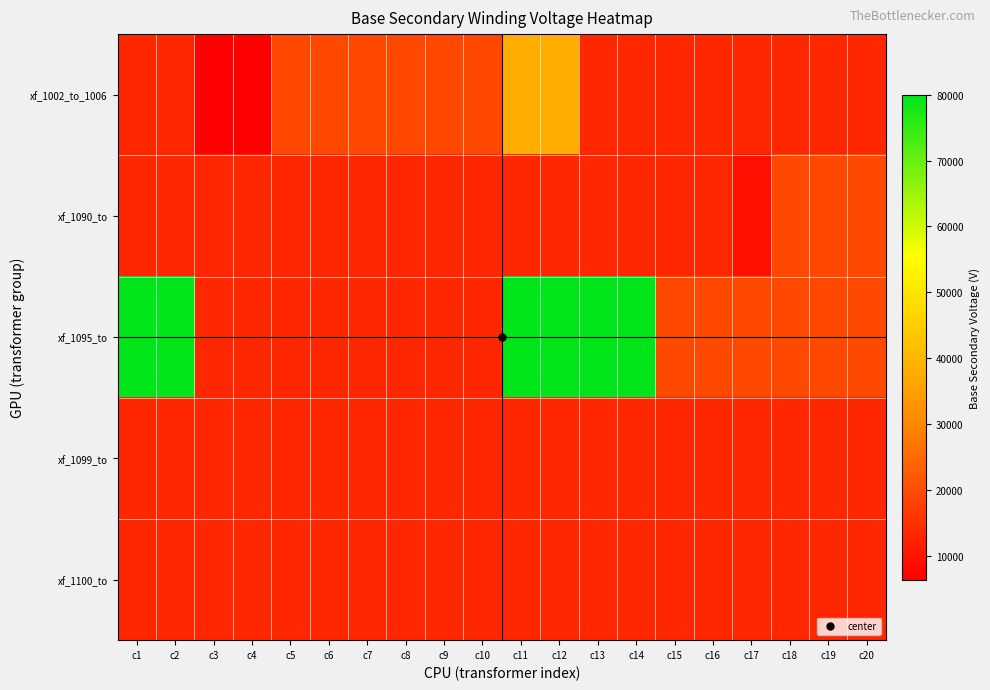

Reading left to right, list all the values displayed in this chart.

xf_1002_to_1006: c1=13279.1	c2=13279.1	c3=6350.9	c4=6350.9	c5=19052.6	c6=19052.6	c7=19052.6	c8=19052.6	c9=19052.6	c10=19052.6	c11=38105.1	c12=38105.1	c13=13279.1	c14=13279.1	c15=13279.1	c16=13279.1	c17=13279.1	c18=13279.1	c19=13279.1	c20=13279.1
xf_1090_to: c1=13279.1	c2=13279.1	c3=13279.1	c4=13279.1	c5=13279.1	c6=13279.1	c7=13279.1	c8=13279.1	c9=13279.1	c10=13279.1	c11=13279.1	c12=13279.1	c13=13279.1	c14=13279.1	c15=13279.1	c16=13279.1	c17=9237.6	c18=19052.6	c19=19052.6	c20=19052.6
xf_1095_to: c1=80020.7	c2=80020.7	c3=13279.1	c4=13279.1	c5=13279.1	c6=13279.1	c7=13279.1	c8=13279.1	c9=13279.1	c10=13279.1	c11=80020.7	c12=80020.7	c13=80020.7	c14=80020.7	c15=19052.6	c16=19052.6	c17=19052.6	c18=19052.6	c19=19052.6	c20=19052.6
xf_1099_to: c1=13279.1	c2=13279.1	c3=13279.1	c4=13279.1	c5=13279.1	c6=13279.1	c7=13279.1	c8=13279.1	c9=13279.1	c10=13279.1	c11=13279.1	c12=13279.1	c13=13279.1	c14=13279.1	c15=13279.1	c16=13279.1	c17=13279.1	c18=13279.1	c19=13279.1	c20=13279.1
xf_1100_to: c1=13279.1	c2=13279.1	c3=13279.1	c4=13279.1	c5=13279.1	c6=13279.1	c7=13279.1	c8=13279.1	c9=13279.1	c10=13279.1	c11=13279.1	c12=13279.1	c13=13279.1	c14=13279.1	c15=13279.1	c16=13279.1	c17=13279.1	c18=13279.1	c19=13279.1	c20=13279.1